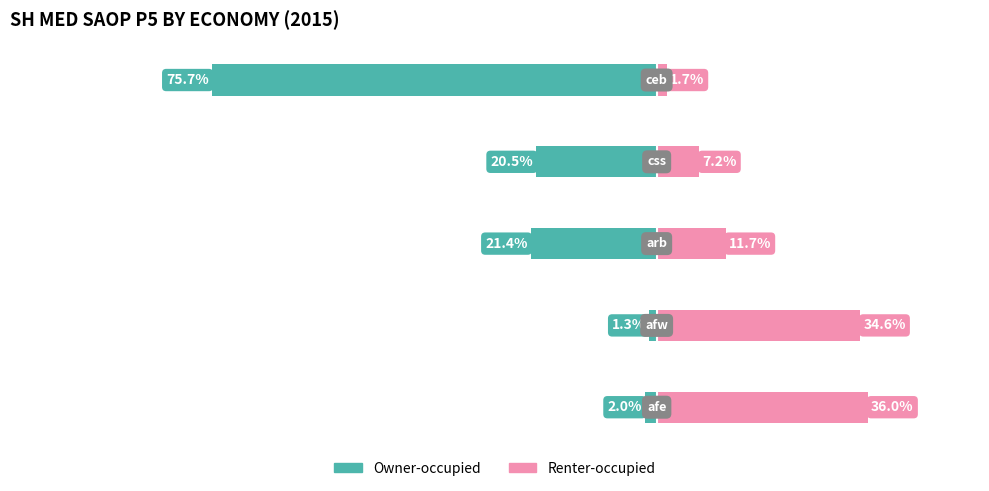

Where is Owner-occupied nearest to the value -38?

2